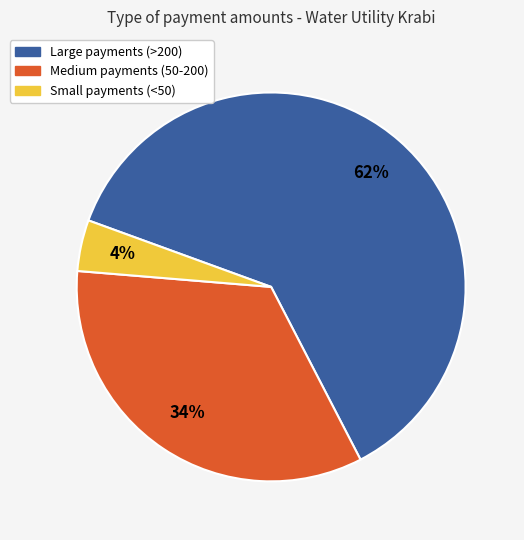

To the nearest percent, what is the difference between the Medium payments (50-200) and Small payments (<50) slice percentages?

30%